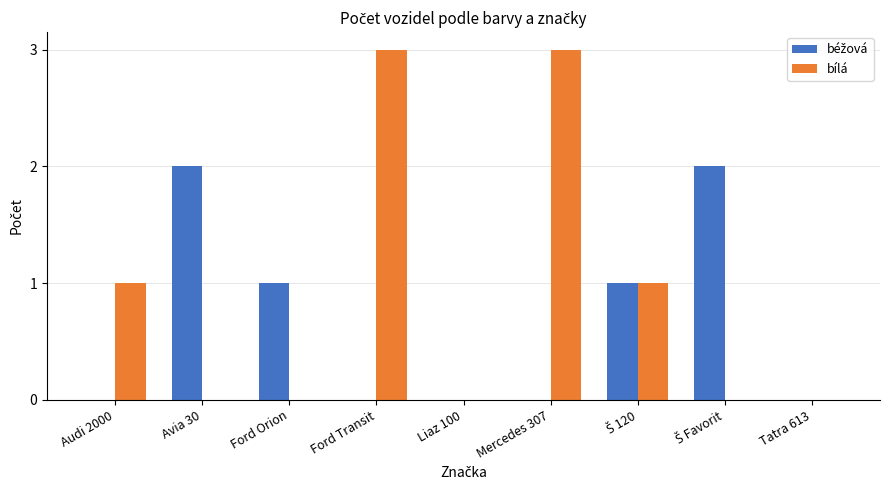

Does the chart contain stacked bars?

No